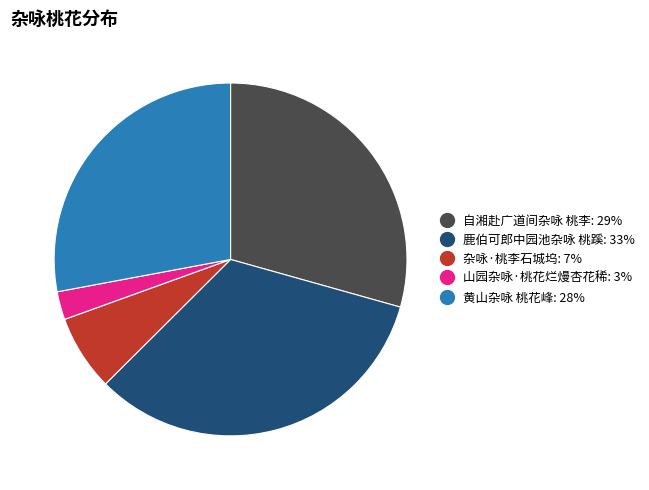

Is there a majority slice in this chart?

No